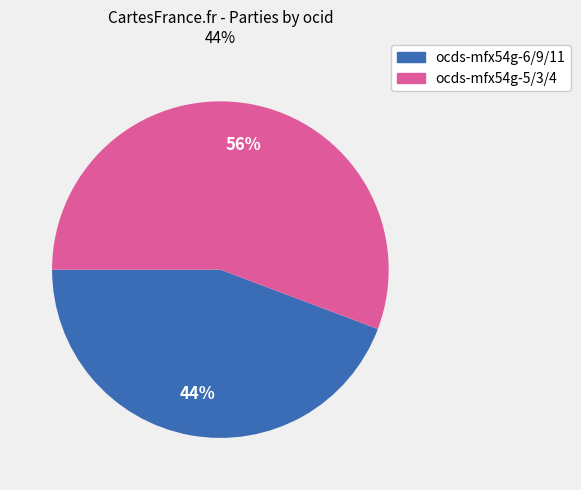

How many segments does this pie chart have?

2